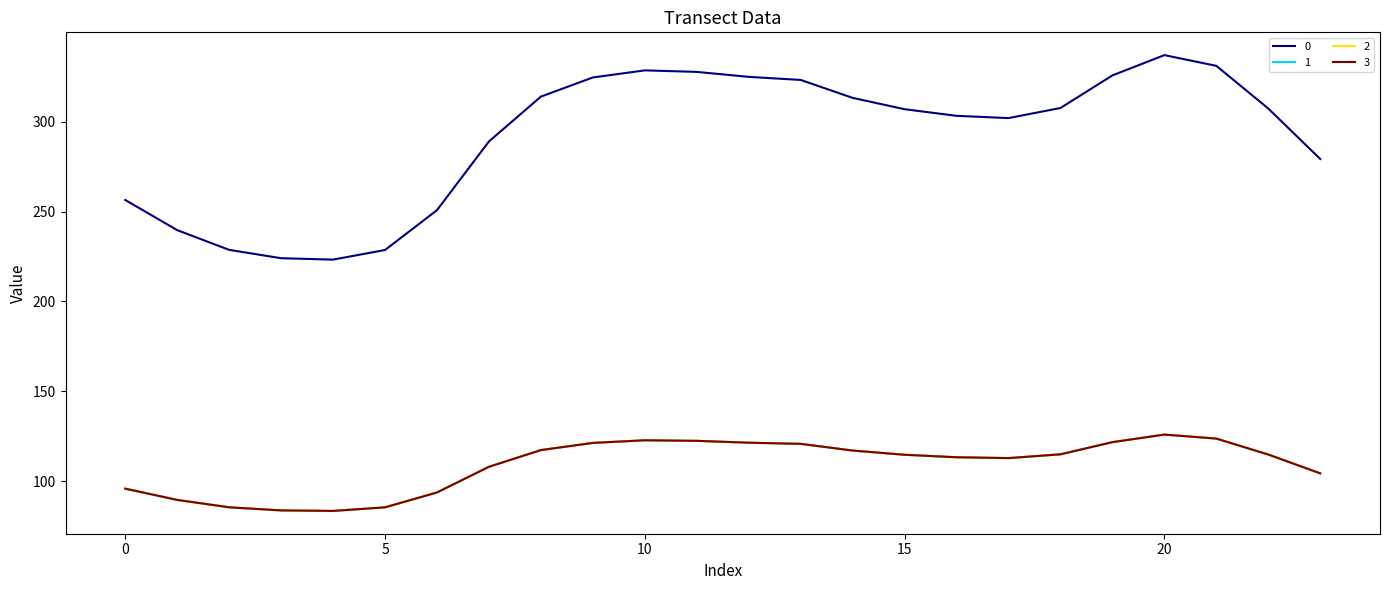

What is the sum of all 1 values?

2613.0